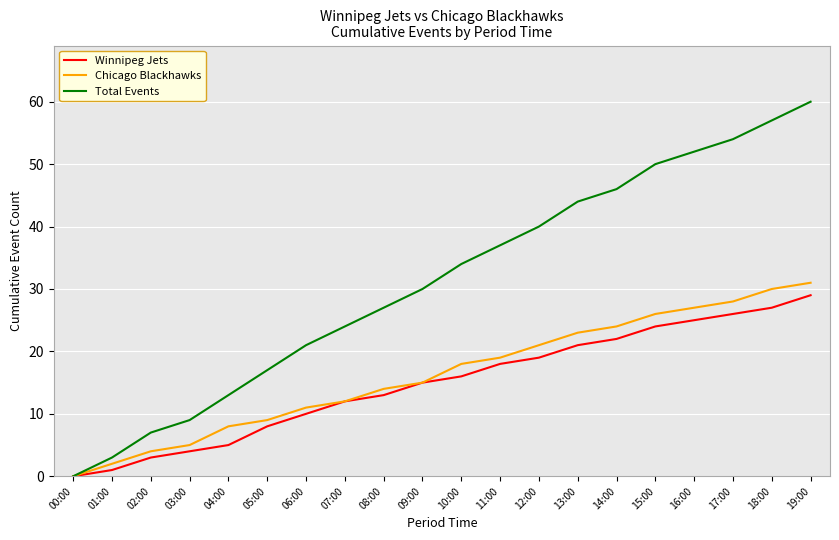

Which series has the largest range (max minus min)?

Total Events